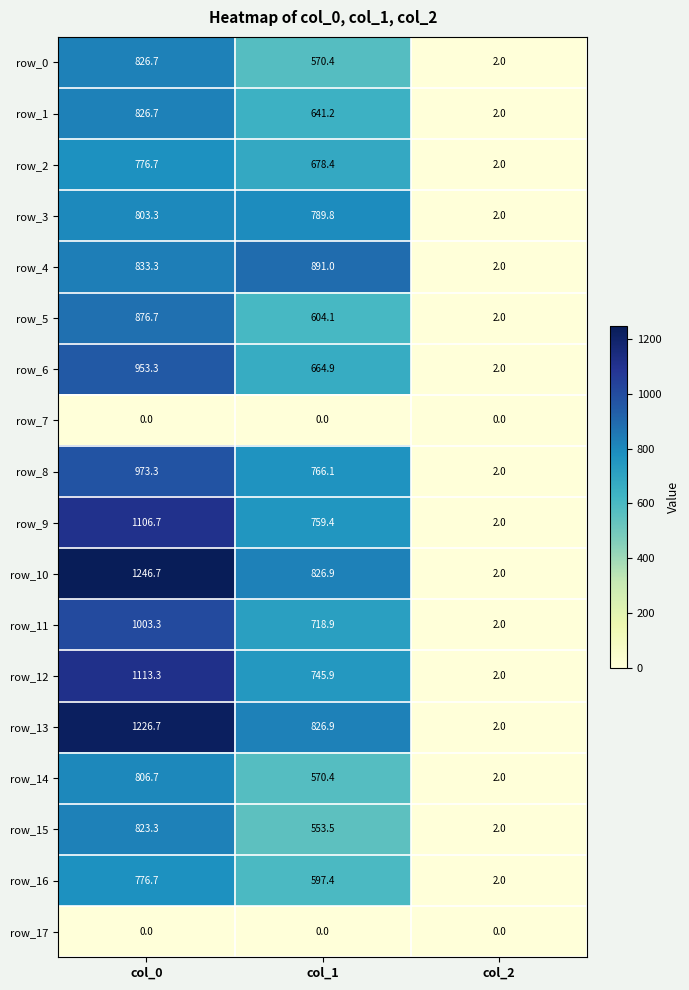

Read the row_12 value at col_1.

745.9